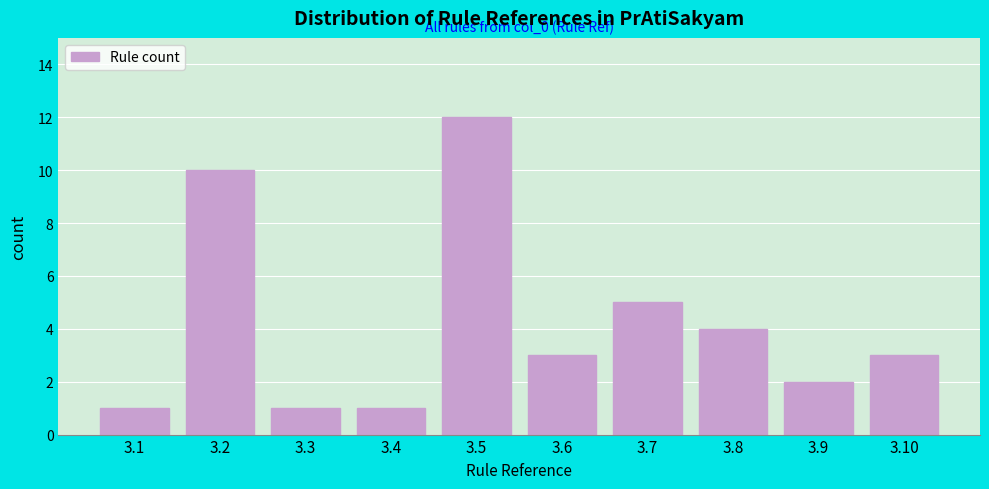

Reading left to right, extract all data points from this chart.

1	10	1	1	12	3	5	4	2	3